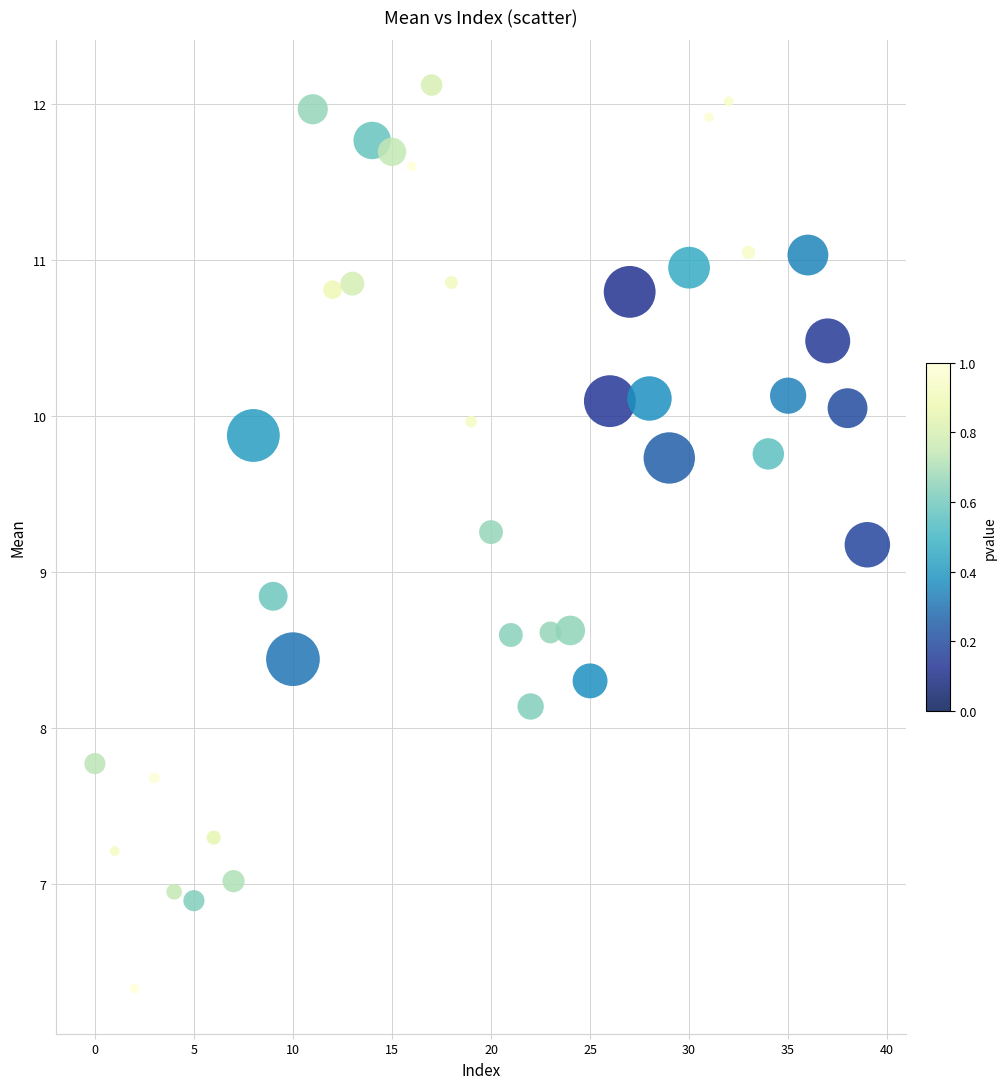

What is the range of Y values (max minus min)?

5.8